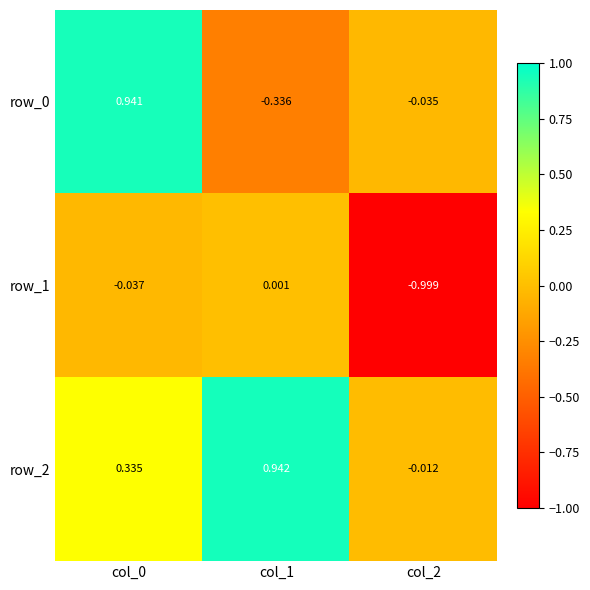

Is the value of row_1 at col_0 greater than the value of row_2 at col_2?

No